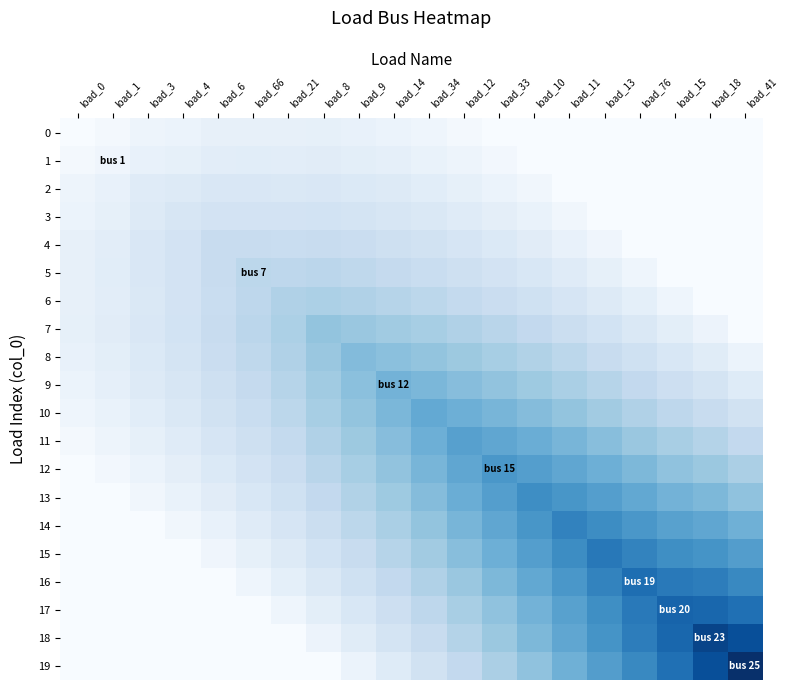

At how many categories does at least one series exceed 37?

4